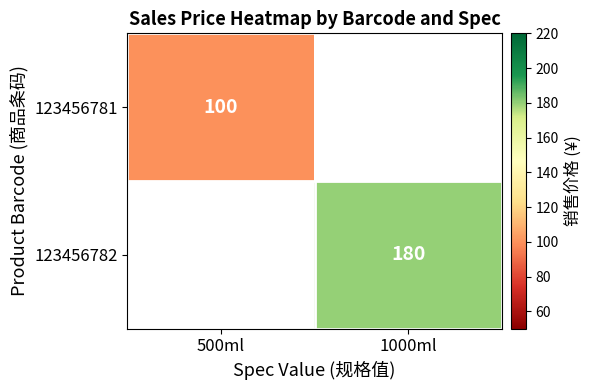

The value of 123456782 at 1000ml is 62.6. True or false?

False